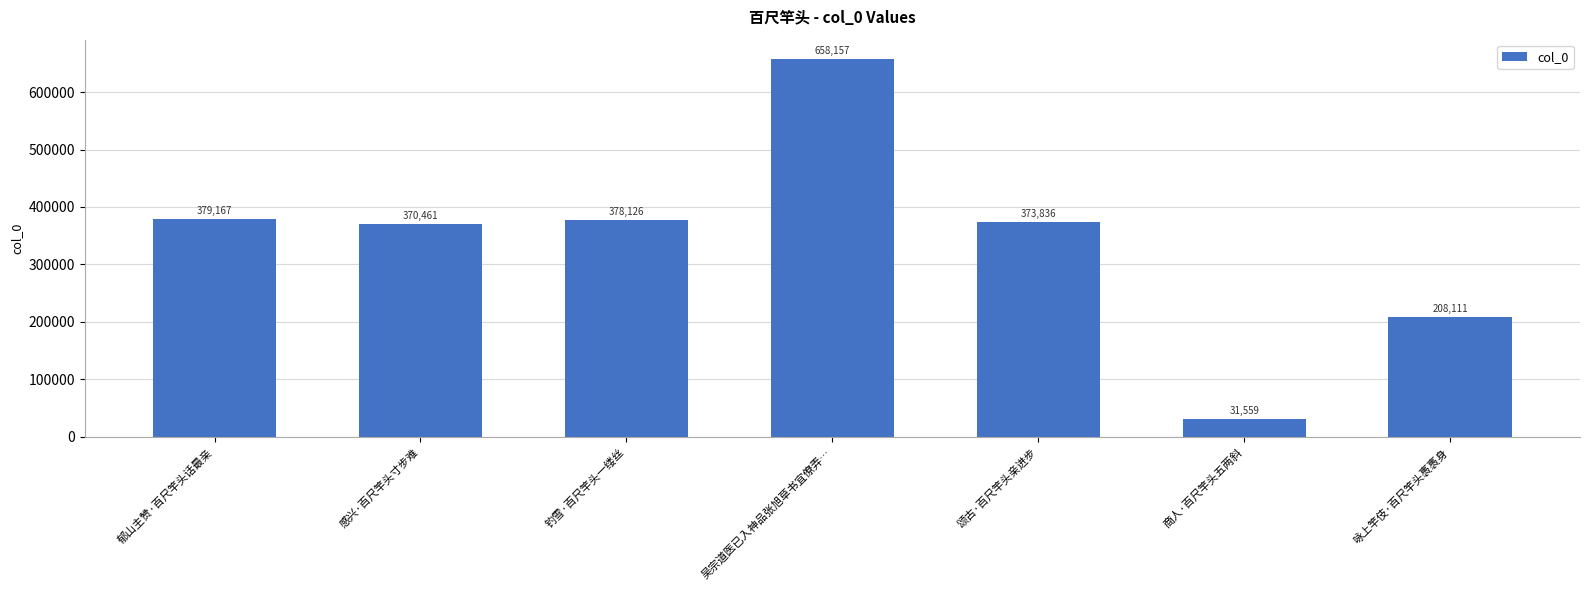

Reading left to right, what are all the values shown in this chart?

郁山主赞·百尺竿头话最亲=379167	感兴·百尺竿头寸步难=370461	钓雪·百尺竿头一缕丝=378126	吴宗道医已入神品张旭草书宜僚弄…=658157	颂古·百尺竿头亲进步=373836	商人·百尺竿头五两斜=31559	咏上竿伎·百尺竿头褭褭身=208111